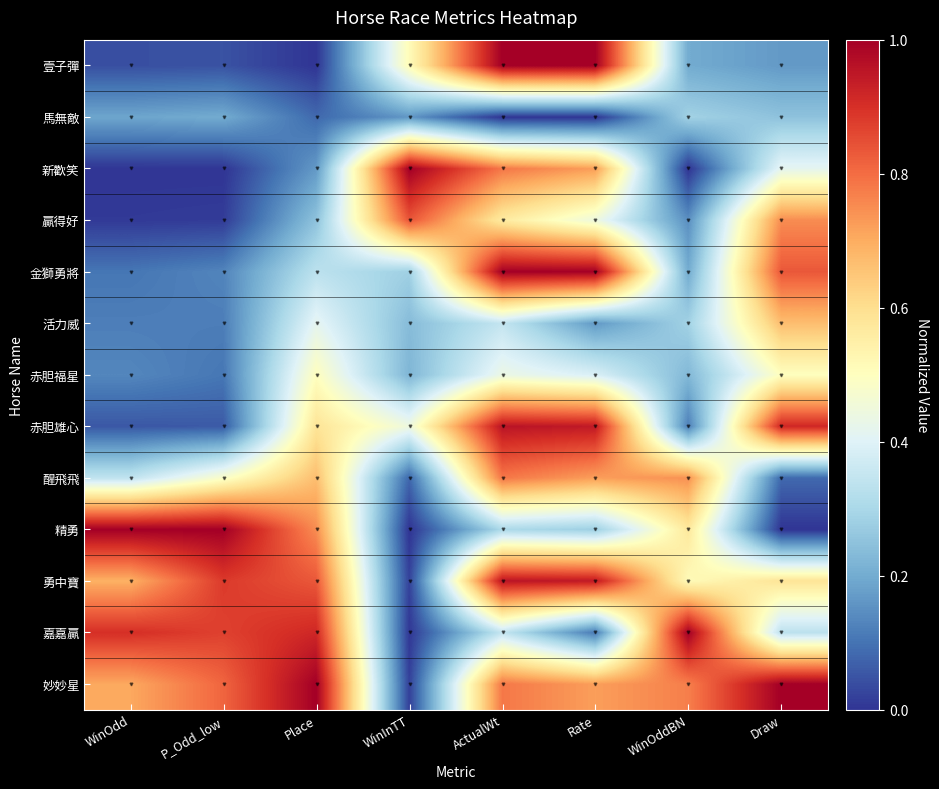

Reading right to left, what are all the values shown in this chart?

壹子彈: Draw=0.2	WinOddBN=0.2	Rate=1.0	ActualWt=1.0	WinInTT=0.5	Place=0.0	P_Odd_low=0.0	WinOdd=0.0
馬無敵: Draw=0.2	WinOddBN=0.3	Rate=0.0	ActualWt=0.0	WinInTT=0.2	Place=0.1	P_Odd_low=0.2	WinOdd=0.2
新歡笑: Draw=0.4	WinOddBN=0.0	Rate=0.7	ActualWt=0.8	WinInTT=1.0	Place=0.2	P_Odd_low=0.0	WinOdd=0.0
贏得好: Draw=0.8	WinOddBN=0.1	Rate=0.4	ActualWt=0.6	WinInTT=0.8	Place=0.2	P_Odd_low=0.0	WinOdd=0.0
金獅勇將: Draw=0.8	WinOddBN=0.2	Rate=1.0	ActualWt=1.0	WinInTT=0.3	Place=0.3	P_Odd_low=0.1	WinOdd=0.1
活力威: Draw=0.7	WinOddBN=0.3	Rate=0.2	ActualWt=0.3	WinInTT=0.2	Place=0.4	P_Odd_low=0.1	WinOdd=0.1
赤胆福星: Draw=0.5	WinOddBN=0.2	Rate=0.4	ActualWt=0.4	WinInTT=0.2	Place=0.5	P_Odd_low=0.1	WinOdd=0.1
赤胆雄心: Draw=0.9	WinOddBN=0.1	Rate=0.9	ActualWt=1.0	WinInTT=0.4	Place=0.6	P_Odd_low=0.1	WinOdd=0.1
醒飛飛: Draw=0.1	WinOddBN=0.7	Rate=0.7	ActualWt=0.8	WinInTT=0.1	Place=0.7	P_Odd_low=0.5	WinOdd=0.3
精勇: Draw=0.0	WinOddBN=0.6	Rate=0.3	ActualWt=0.3	WinInTT=0.0	Place=0.8	P_Odd_low=1.0	WinOdd=1.0
勇中寶: Draw=0.6	WinOddBN=0.5	Rate=0.9	ActualWt=1.0	WinInTT=0.0	Place=0.8	P_Odd_low=0.9	WinOdd=0.7
嘉嘉贏: Draw=0.3	WinOddBN=1.0	Rate=0.1	ActualWt=0.3	WinInTT=0.0	Place=0.9	P_Odd_low=0.9	WinOdd=0.9
妙妙星: Draw=1.0	WinOddBN=0.8	Rate=0.7	ActualWt=0.8	WinInTT=0.0	Place=1.0	P_Odd_low=0.8	WinOdd=0.7